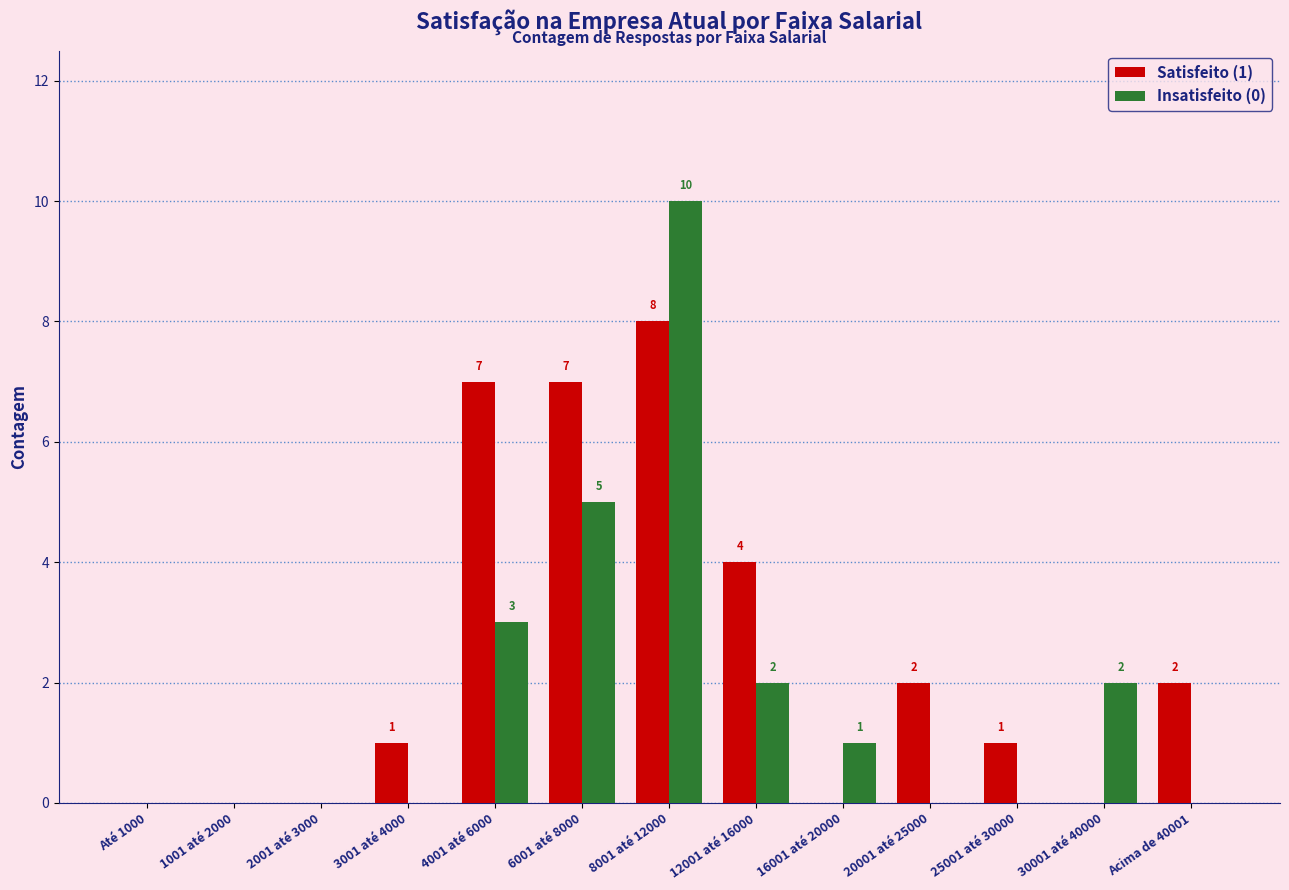

Which series changed the most between 8001 até 12000 and 20001 até 25000?

Insatisfeito (0)